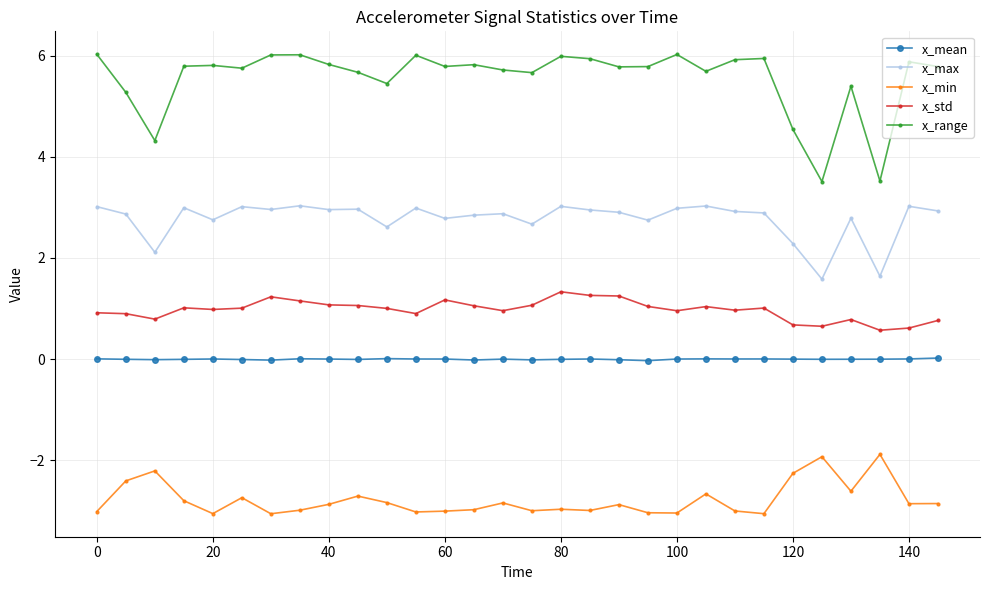

How many distinct data groups are displayed?

5